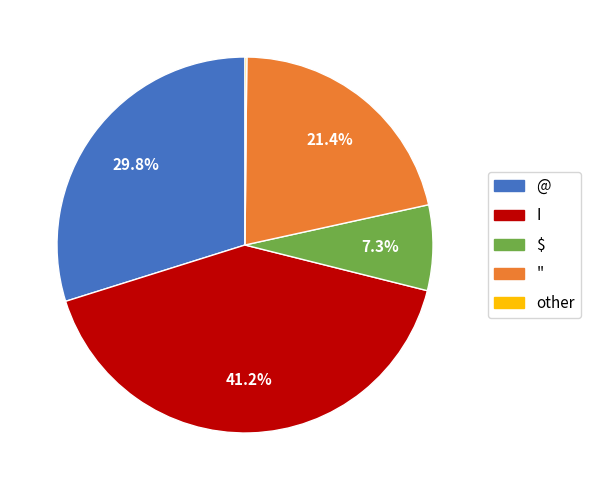

Does any single category account for the majority?

No